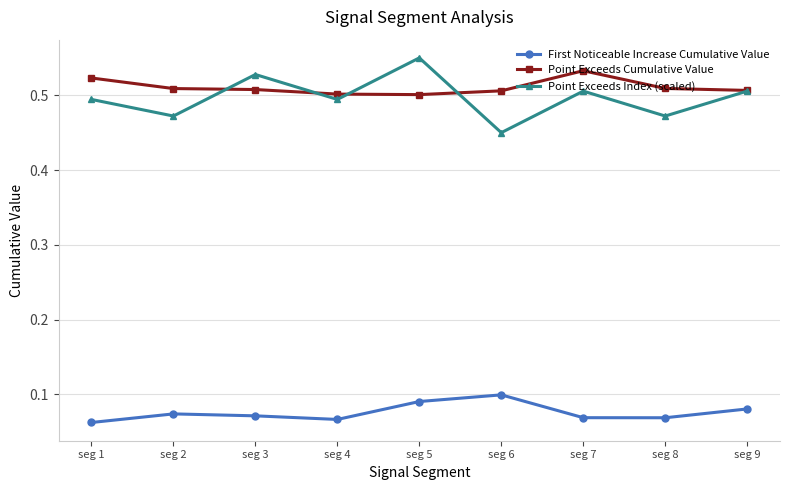

Which series has the largest total across all categories?

Point Exceeds Cumulative Value